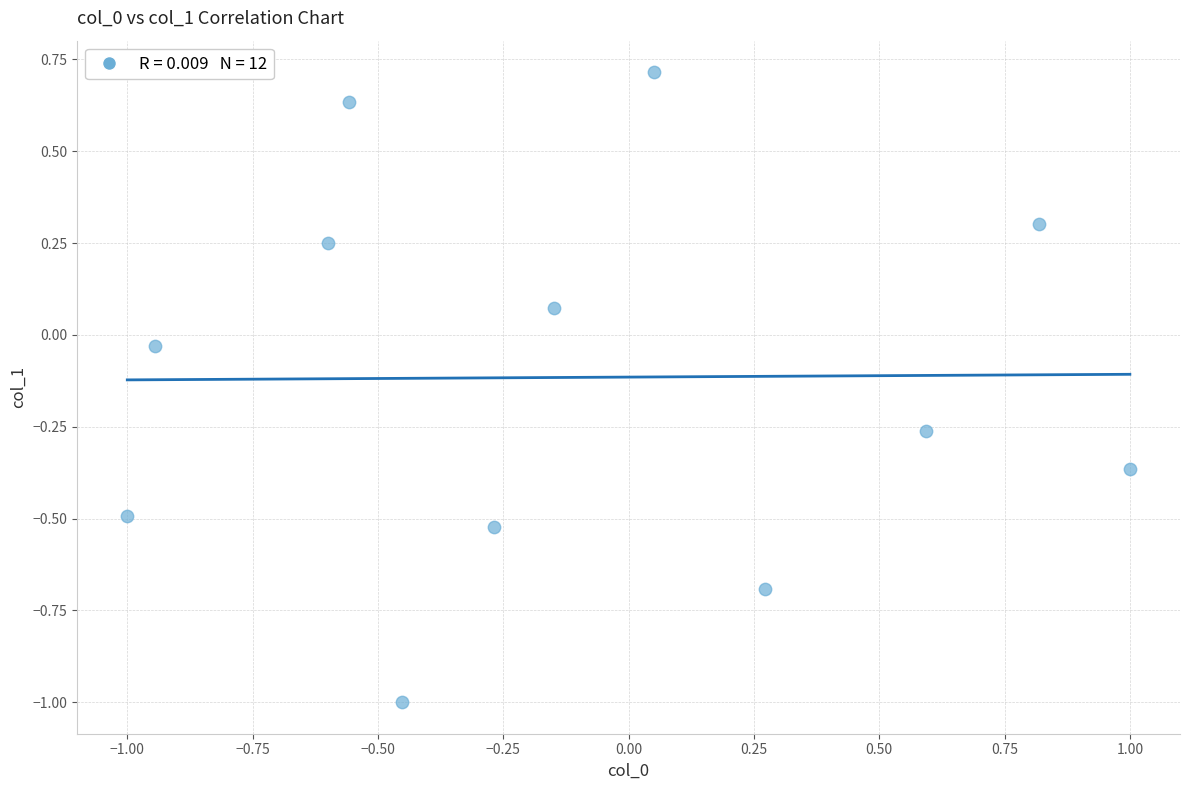

What is the range of X values (max minus min)?

2.0